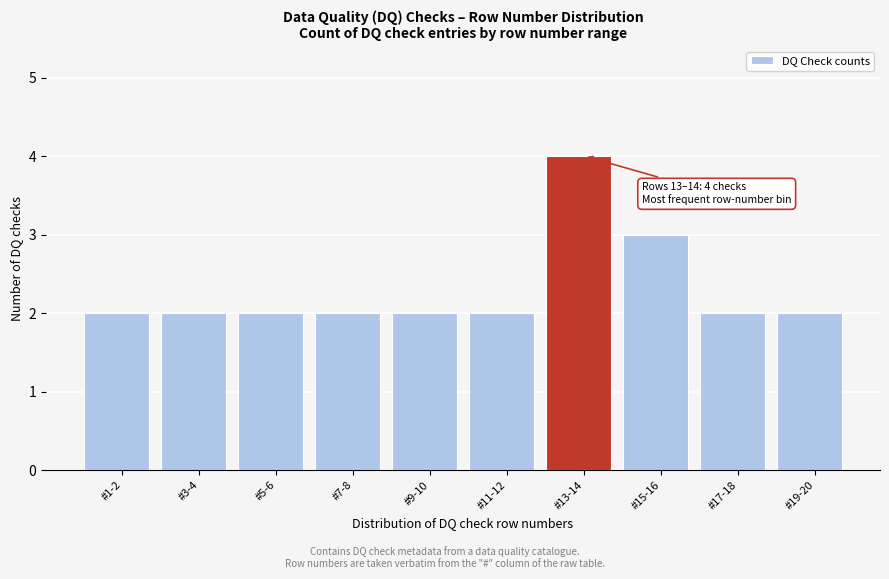

Reading left to right, what are all the values shown in this chart?

#1-2=2	#3-4=2	#5-6=2	#7-8=2	#9-10=2	#11-12=2	#13-14=4	#15-16=3	#17-18=2	#19-20=2